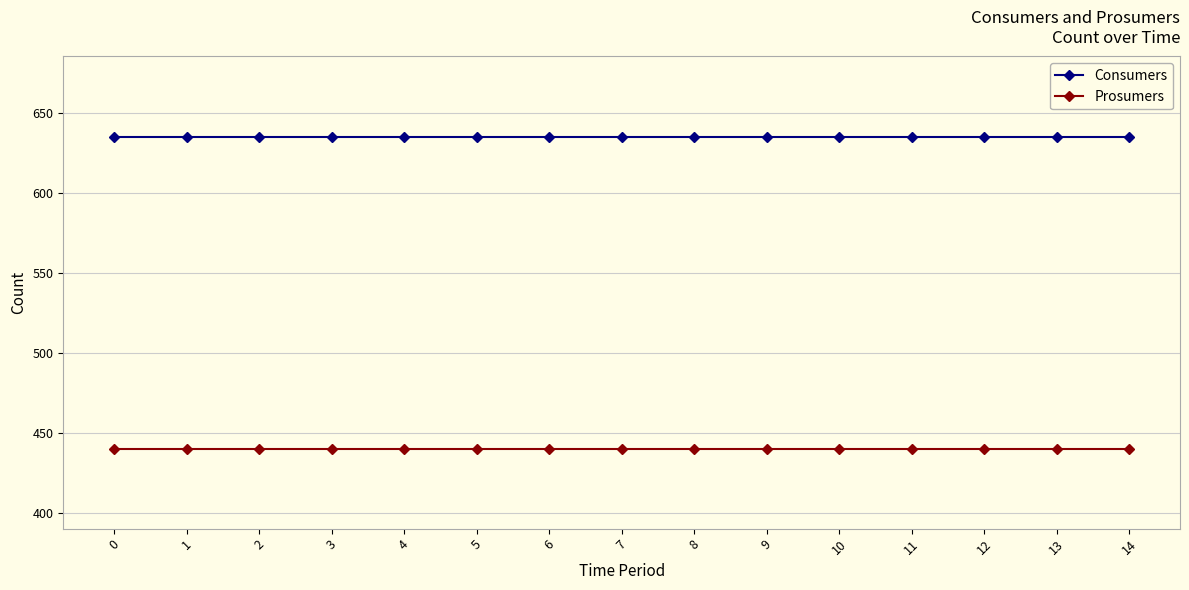

True or false: Consumers has a value of 635 at 0.

True